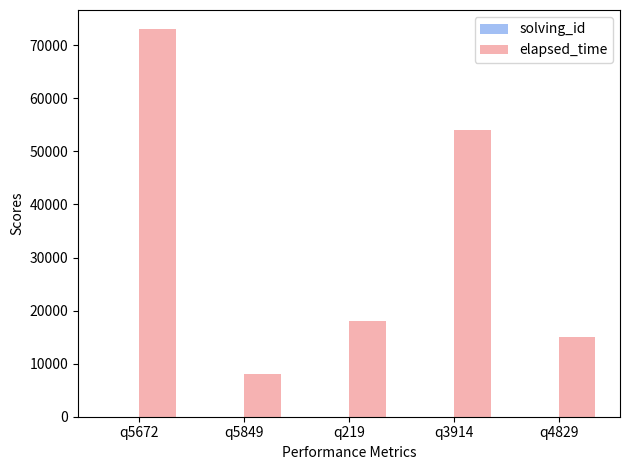

How many groups of bars are there?

5